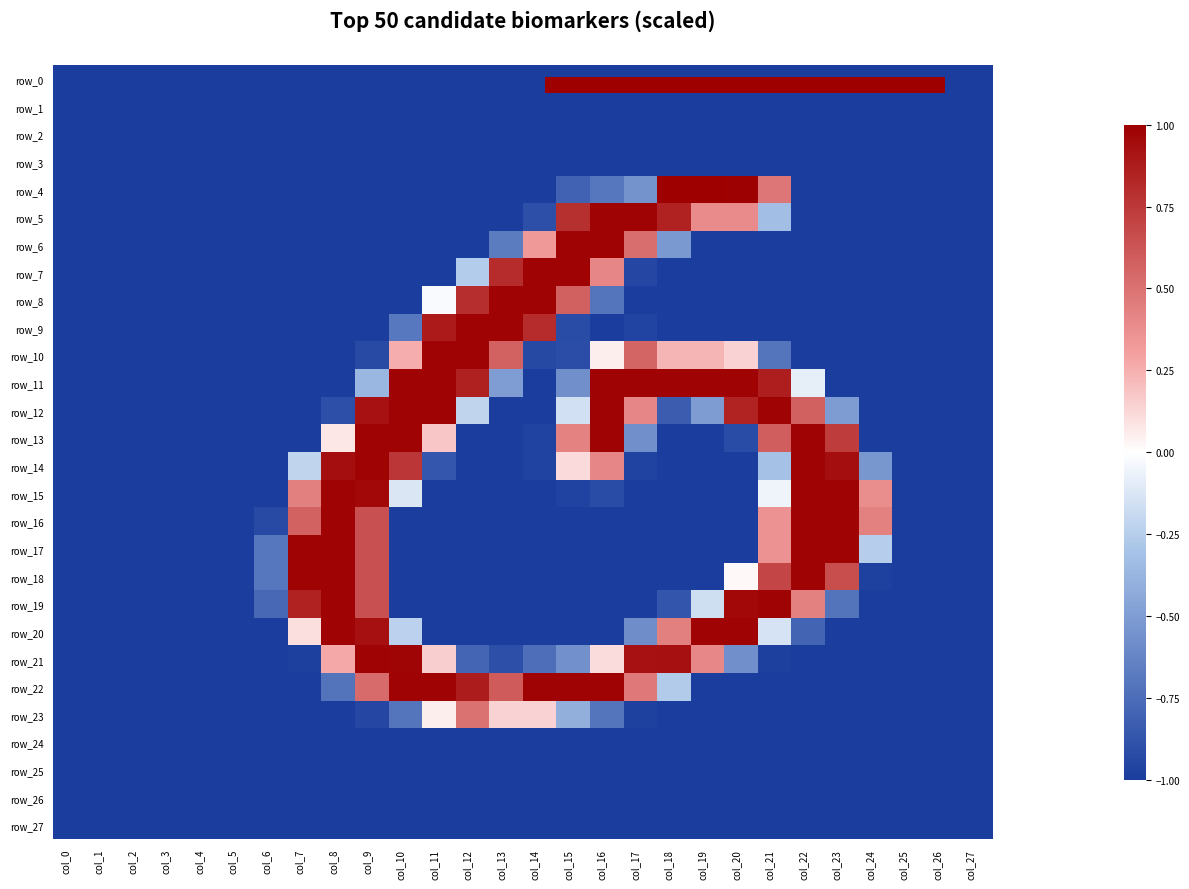

The row_9 series shows -1.6 at col_4. True or false?

False